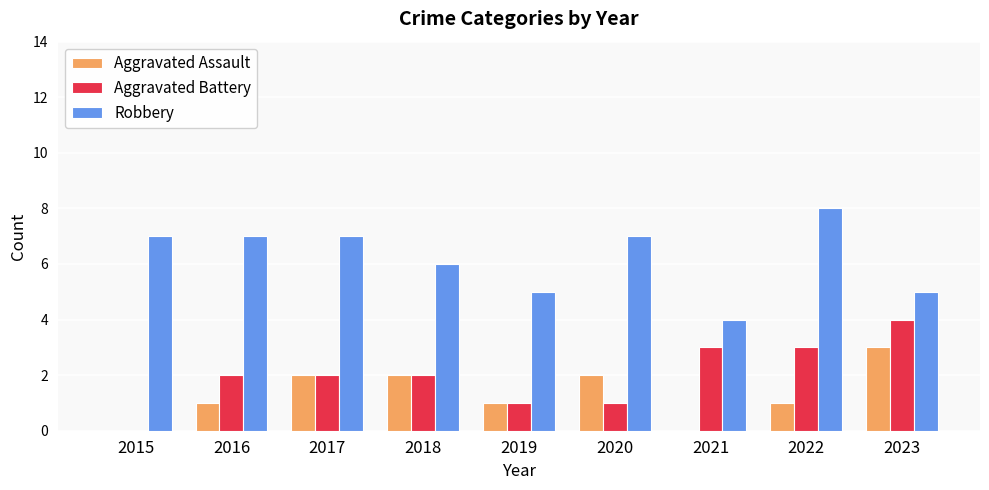

What is the maximum value shown in the chart?

8